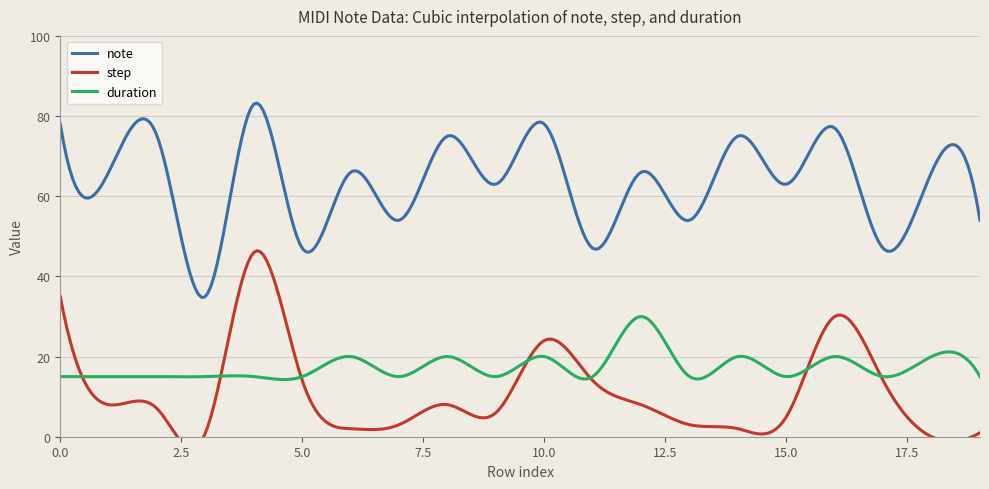

After their last crossing, which series has the higher values: step or duration?

duration